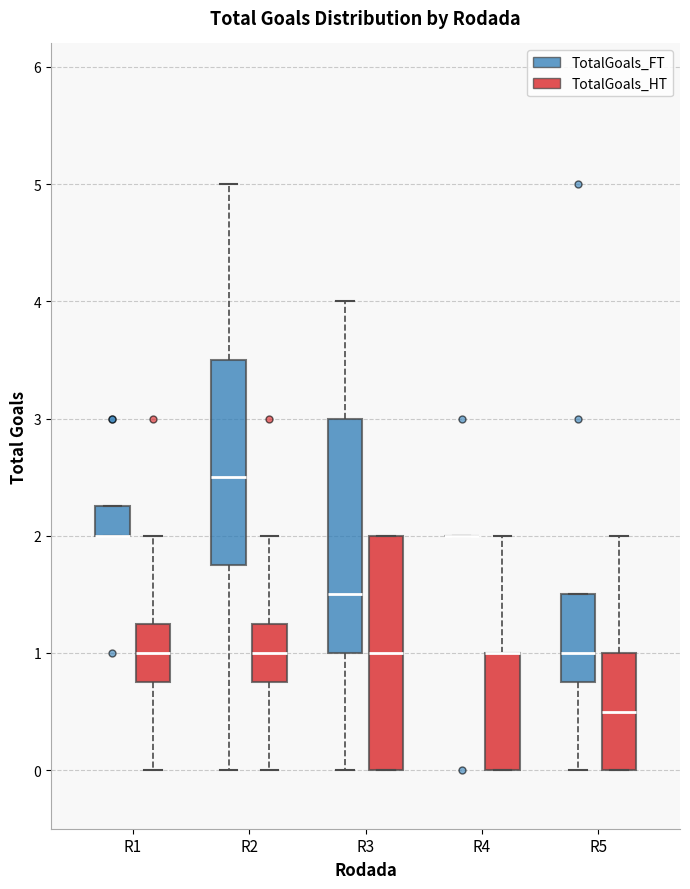

Reading left to right, read every box against the y-axis: the position of its median line, the range the box covers, and the ends of its whiskers. The values are not printed on the chart, so give them approximately, as read against the axis.

R1 (TotalGoals_FT): median 2.0 (drawn on the box's lower edge), box 2.0 to 2.3, whiskers 2.0 to 2.3
R1 (TotalGoals_HT): median 1.0, box 0.8 to 1.3, whiskers 0.0 to 2.0
R2 (TotalGoals_FT): median 2.5, box 1.8 to 3.5, whiskers 0.0 to 5.0
R2 (TotalGoals_HT): median 1.0, box 0.8 to 1.3, whiskers 0.0 to 2.0
R3 (TotalGoals_FT): median 1.5, box 1.0 to 3.0, whiskers 0.0 to 4.0
R3 (TotalGoals_HT): median 1.0, box 0.0 to 2.0, whiskers 0.0 to 2.0
R4 (TotalGoals_FT): box collapsed to a line at 2.0, whiskers 2.0 to 2.0
R4 (TotalGoals_HT): median 1.0 (drawn on the box's upper edge), box 0.0 to 1.0, whiskers 0.0 to 2.0
R5 (TotalGoals_FT): median 1.0, box 0.8 to 1.5, whiskers 0.0 to 1.5
R5 (TotalGoals_HT): median 0.5, box 0.0 to 1.0, whiskers 0.0 to 2.0